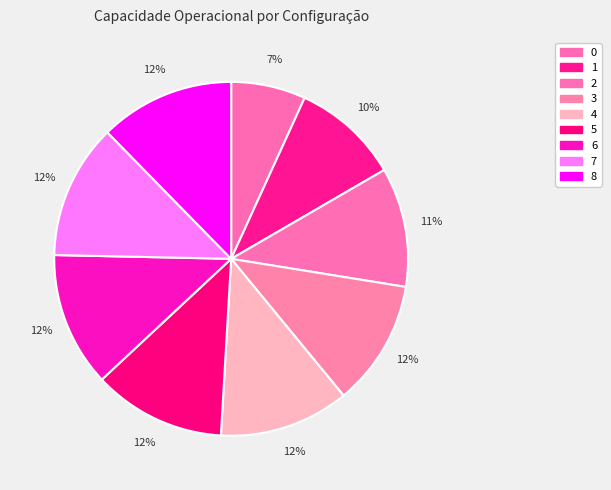

Do 2 and 6 together represent more than half of the pie?

No